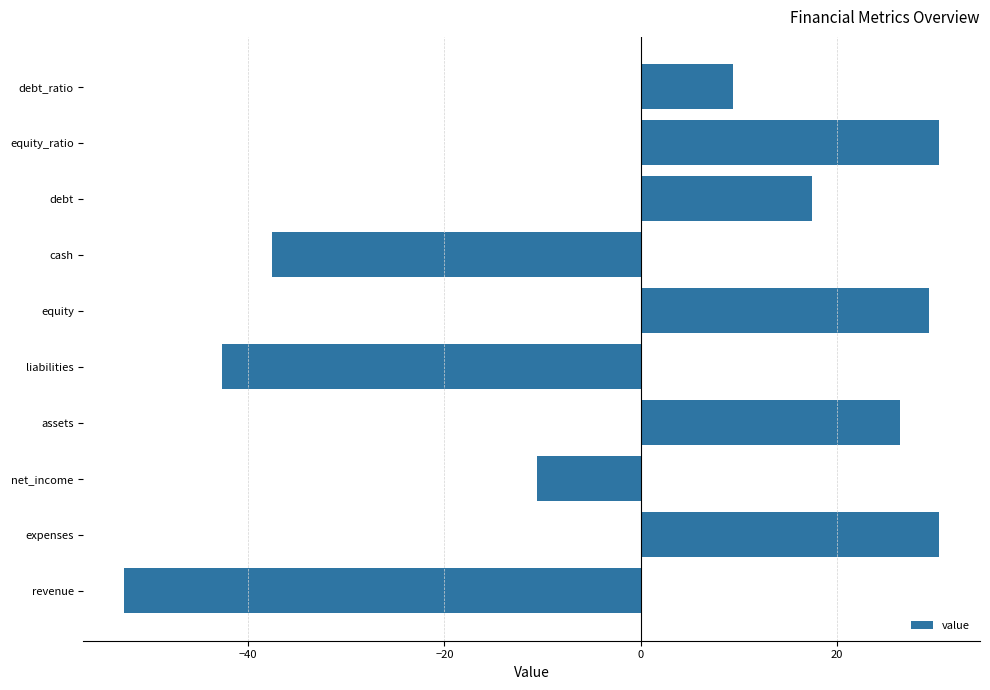

What is the sum of the values at debt and liabilities?

-25.2